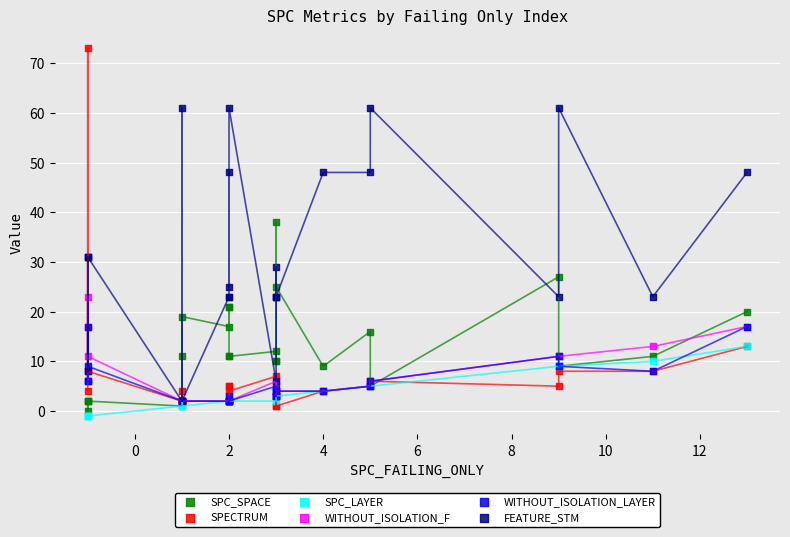

Which series reaches the maximum Y coordinate?

SPECTRUM